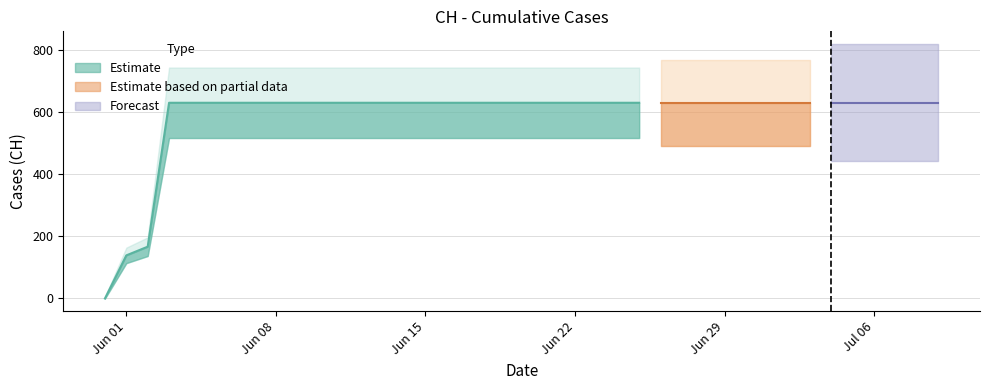

Reading left to right, transcribe all the data shown in this chart.

0	139	167	631	631	631	631	631	631	631	631	631	631	631	631	631	631	631	631	631	631	631	631	631	631	631	631	631	631	631	631	631	631	631	631	631	631	631	631	631